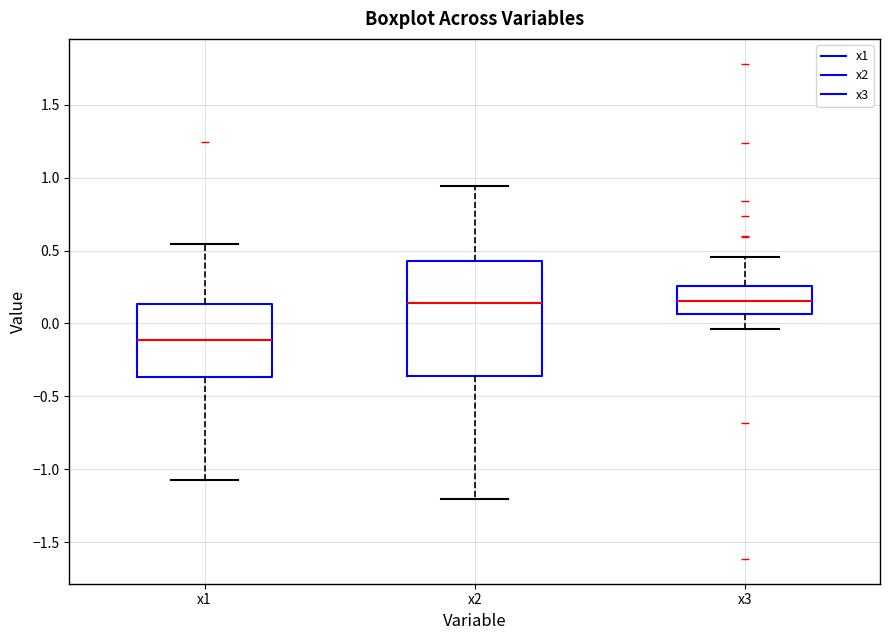

Reading left to right, read every box against the y-axis: the position of its median line, the range the box covers, and the ends of its whiskers. The values are not printed on the chart, so give them approximately, as read against the axis.

x1: median -0.10, box -0.35 to 0.15, whiskers -1.05 to 0.55
x2: median 0.15, box -0.35 to 0.45, whiskers -1.20 to 0.95
x3: median 0.15, box 0.05 to 0.25, whiskers -0.05 to 0.45